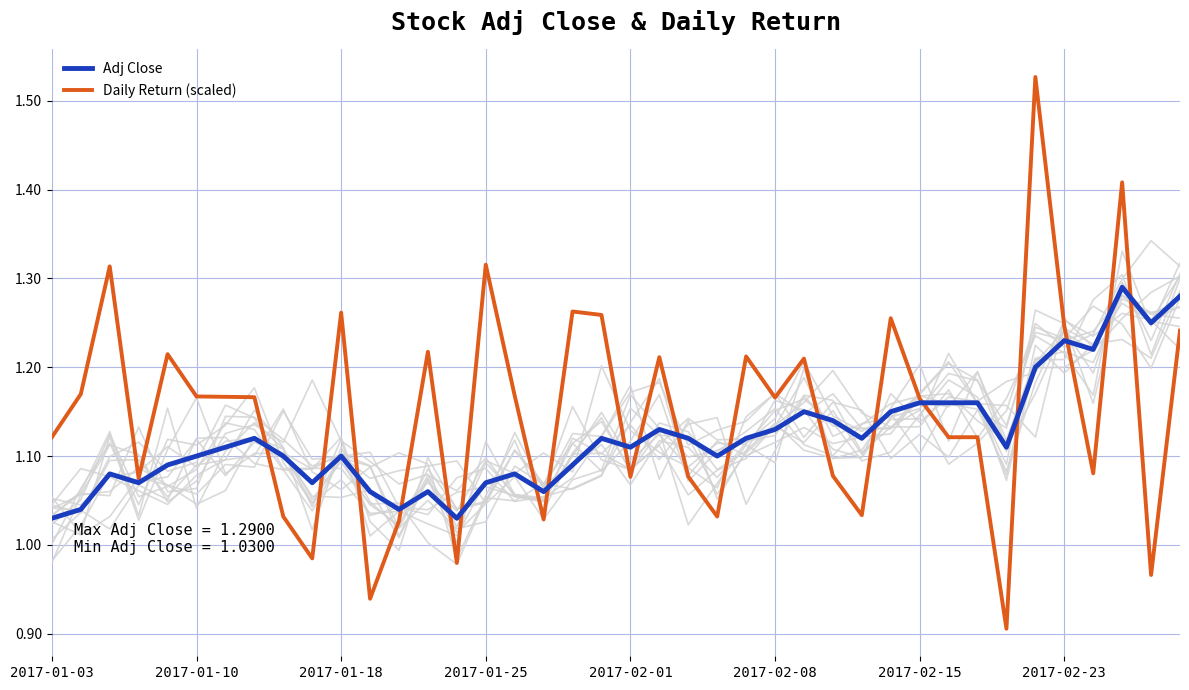

How many interior local valleys does the Adj Close series have?

11